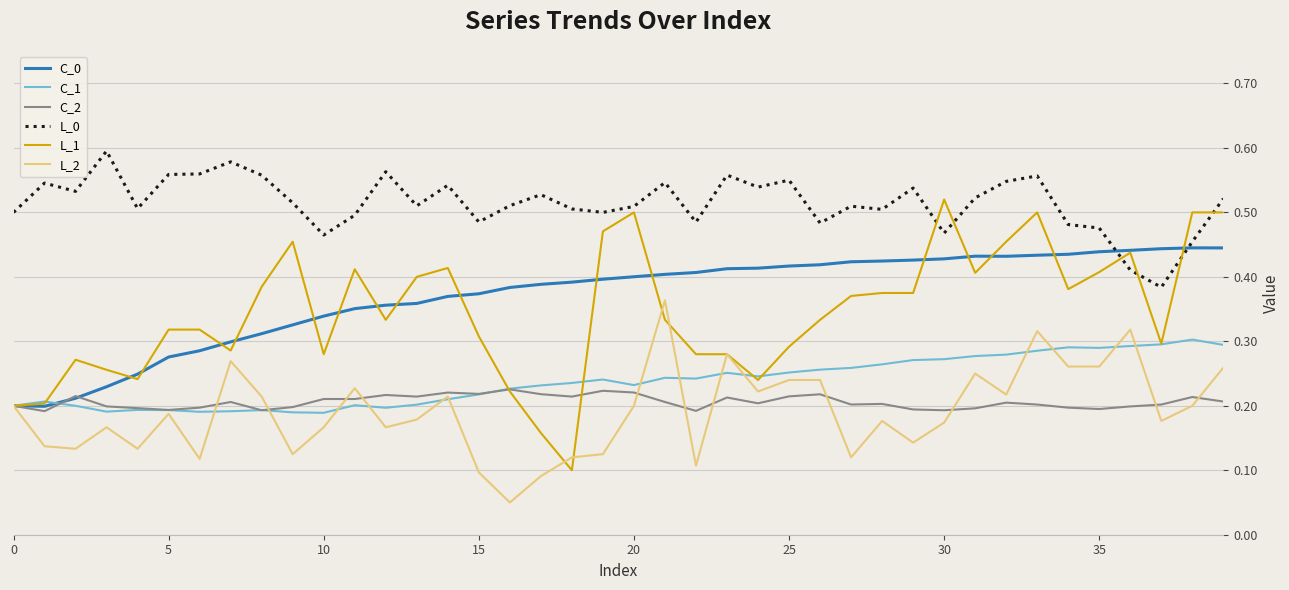

Which series has the largest total across all categories?

L_0